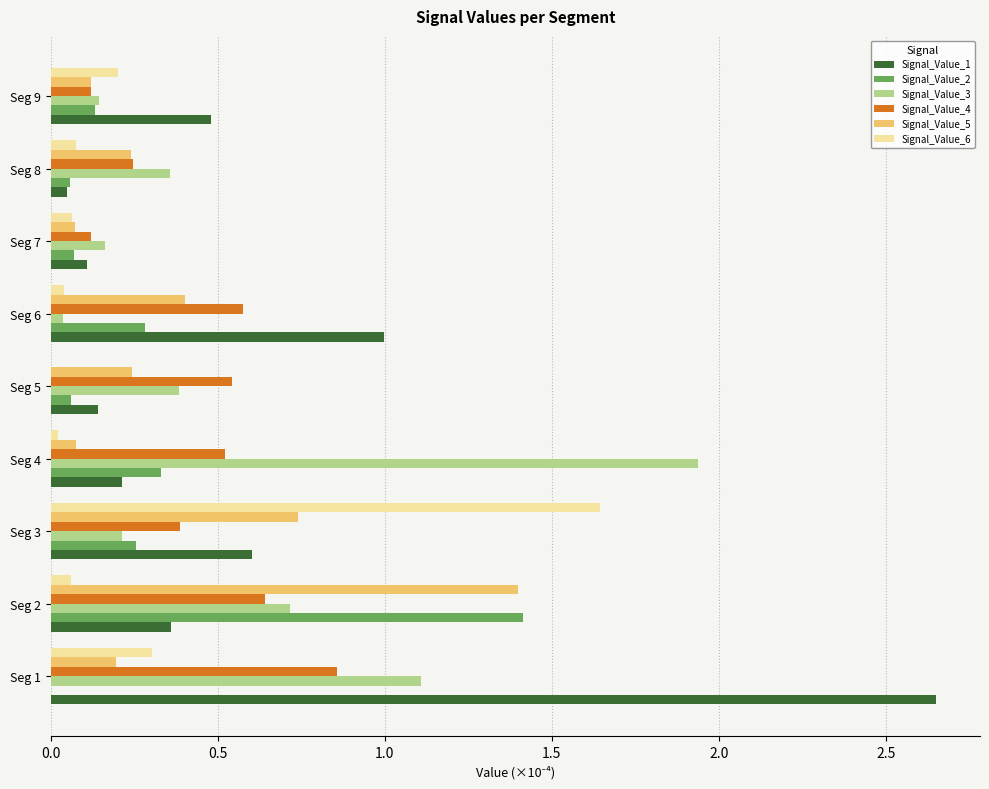

Is the value of Signal_Value_3 at Seg 8 greater than the value of Signal_Value_2 at Seg 2?

No